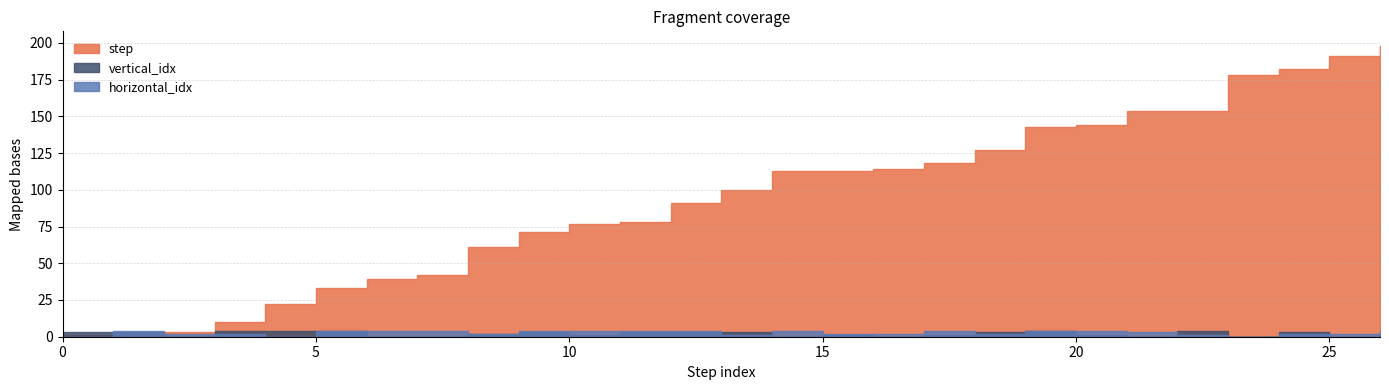

What is the total value across all series at 1?

8